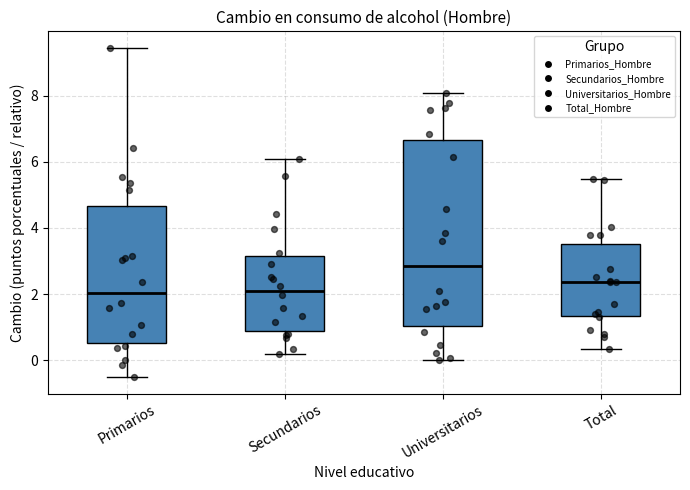

Reading left to right, read every box against the y-axis: the position of its median line, the range the box covers, and the ends of its whiskers. The values are not printed on the chart, so give them approximately, as read against the axis.

Primarios: median 2.0, box 0.6 to 4.6, whiskers -0.6 to 9.4
Secundarios: median 2.0, box 0.8 to 3.2, whiskers 0.2 to 6.0
Universitarios: median 2.8, box 1.0 to 6.6, whiskers 0.0 to 8.0
Total: median 2.4, box 1.4 to 3.6, whiskers 0.4 to 5.4